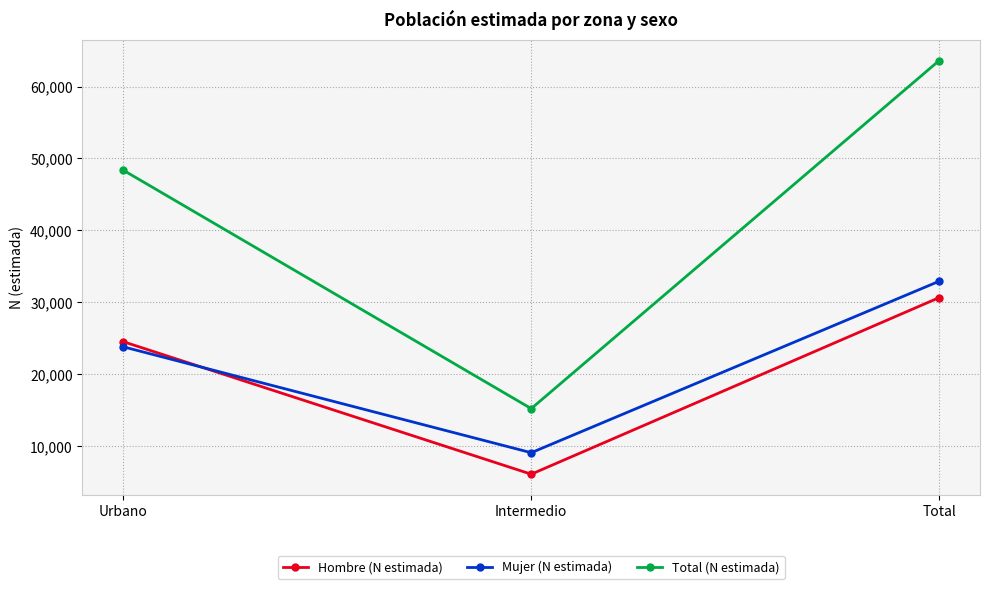

What is the spread (max minus min) of values at Intermedio?

9113